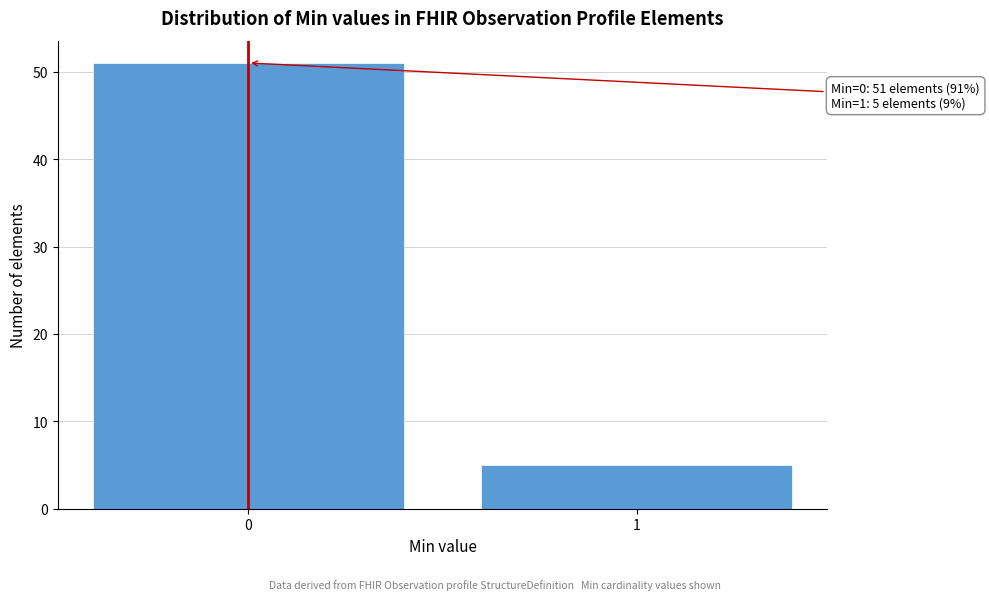

Reading left to right, extract all data points from this chart.

0=51	1=5